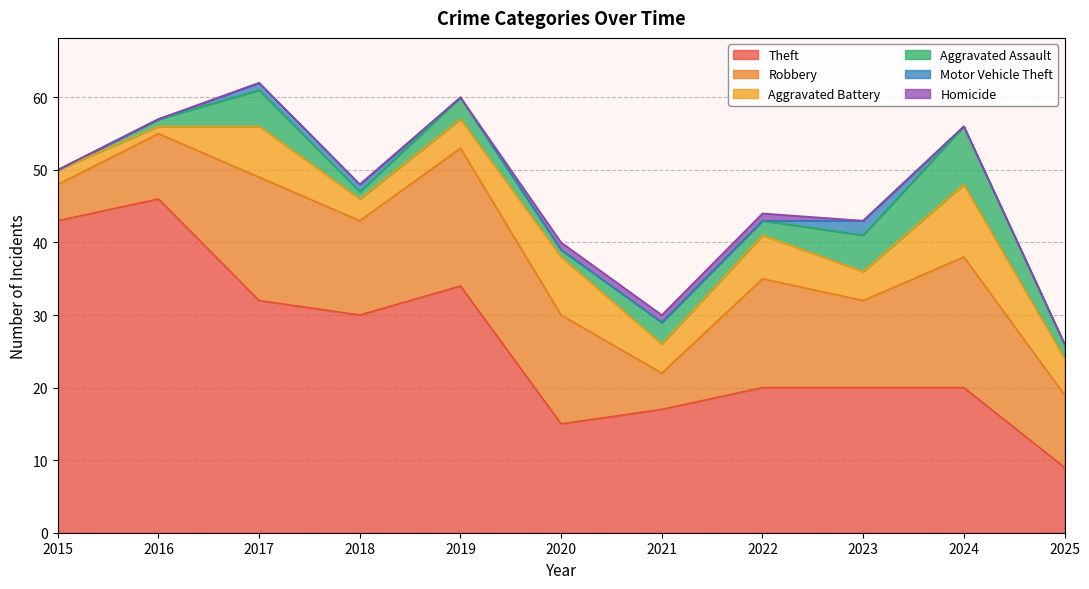

How many values in the Theft series exceed 20?

5